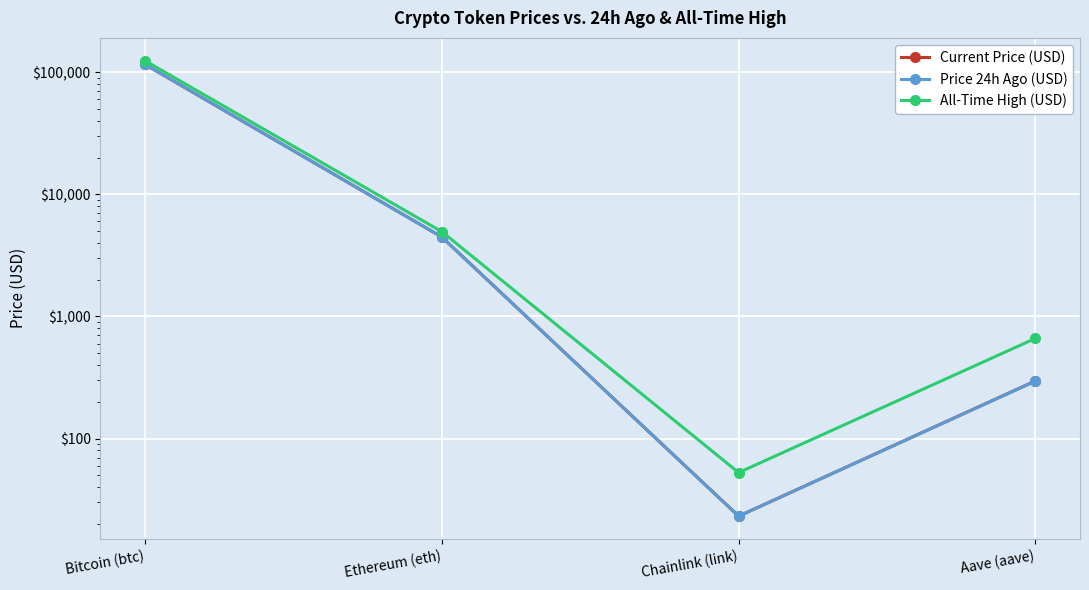

True or false: Price 24h Ago (USD) and All-Time High (USD) intersect in this chart.

False